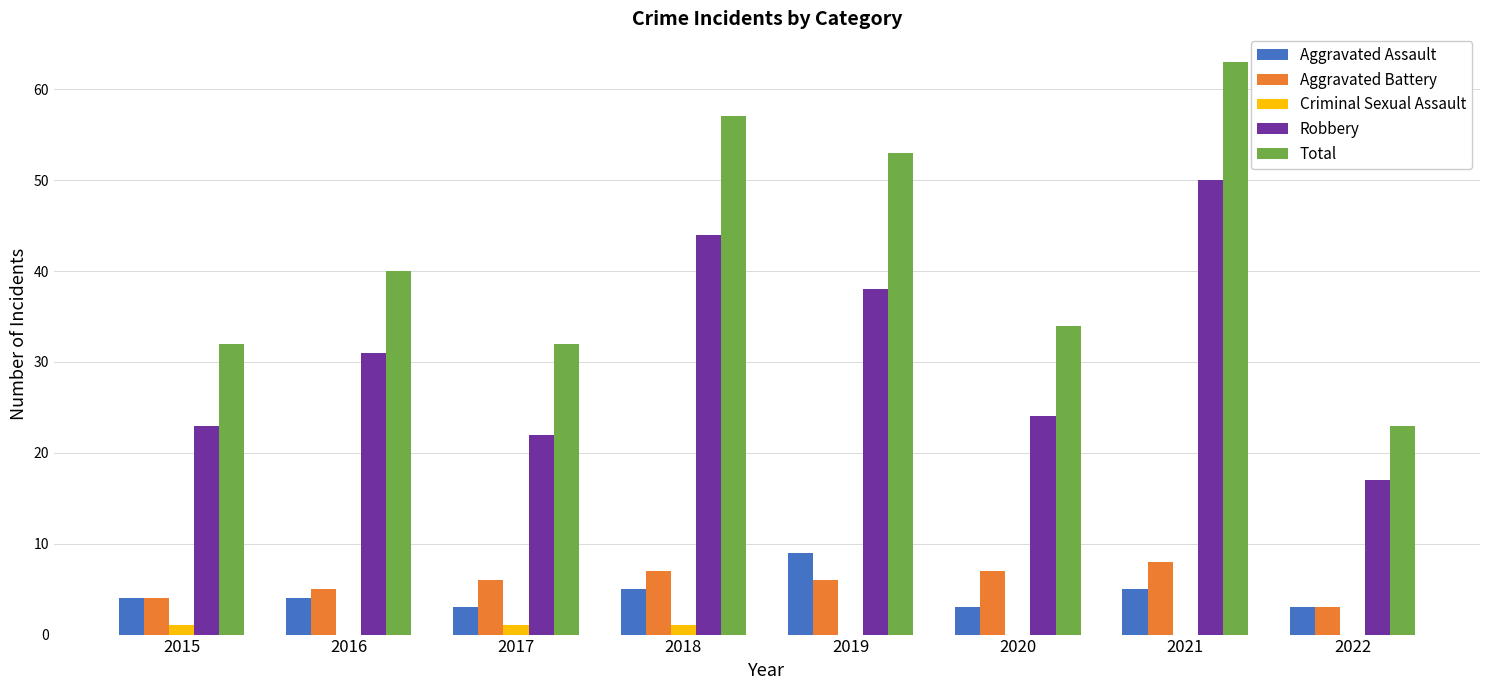

Reading left to right, what are all the values shown in this chart?

Aggravated Assault: 4	4	3	5	9	3	5	3
Aggravated Battery: 4	5	6	7	6	7	8	3
Criminal Sexual Assault: 1	0	1	1	0	0	0	0
Robbery: 23	31	22	44	38	24	50	17
Total: 32	40	32	57	53	34	63	23